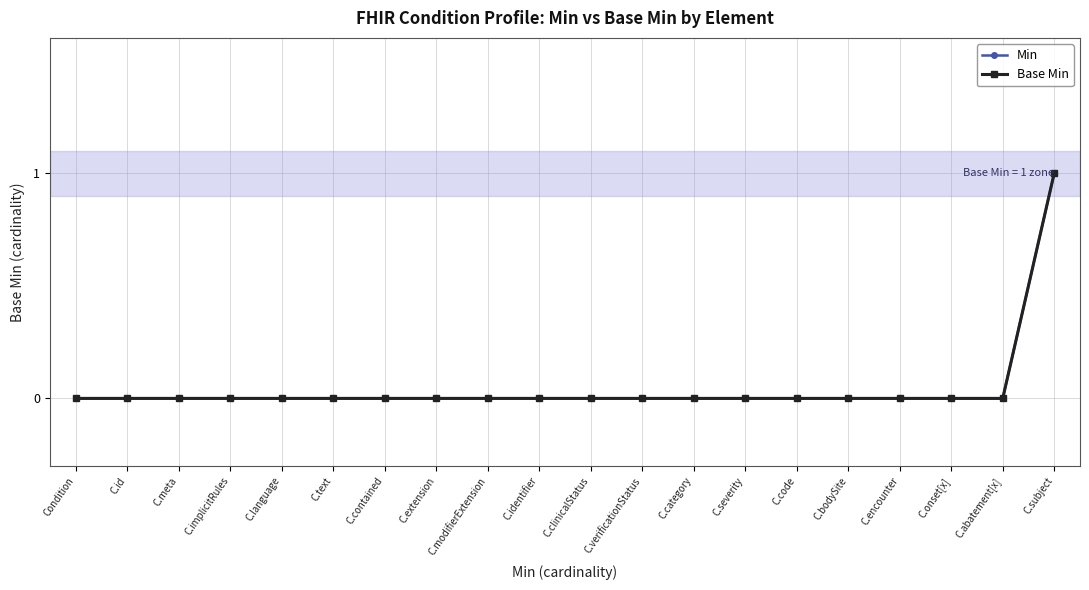

Which series changed the most between C.clinicalStatus and C.encounter?

Min